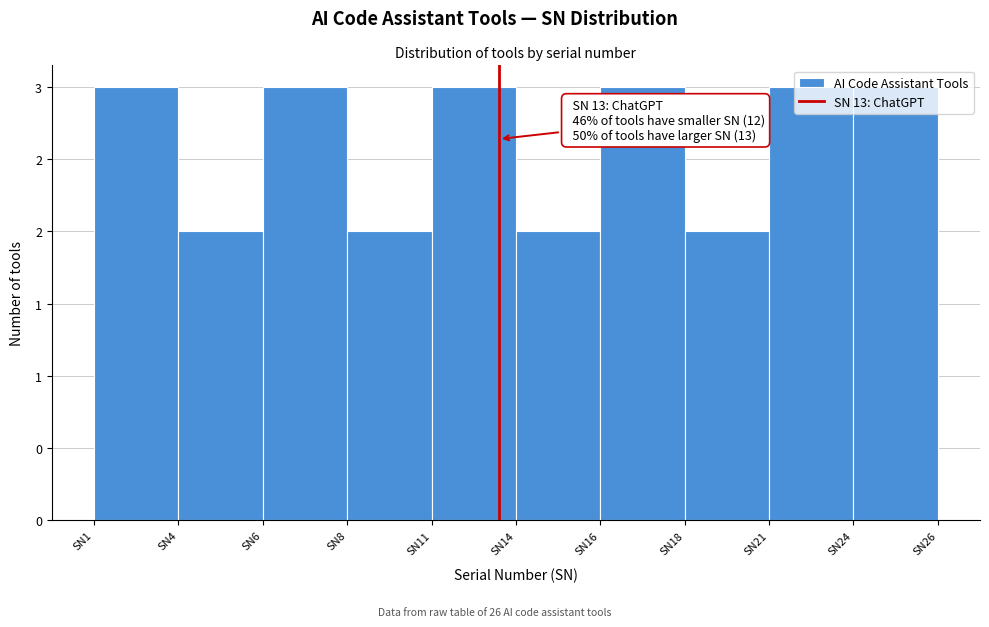

Are the bars horizontal?

No